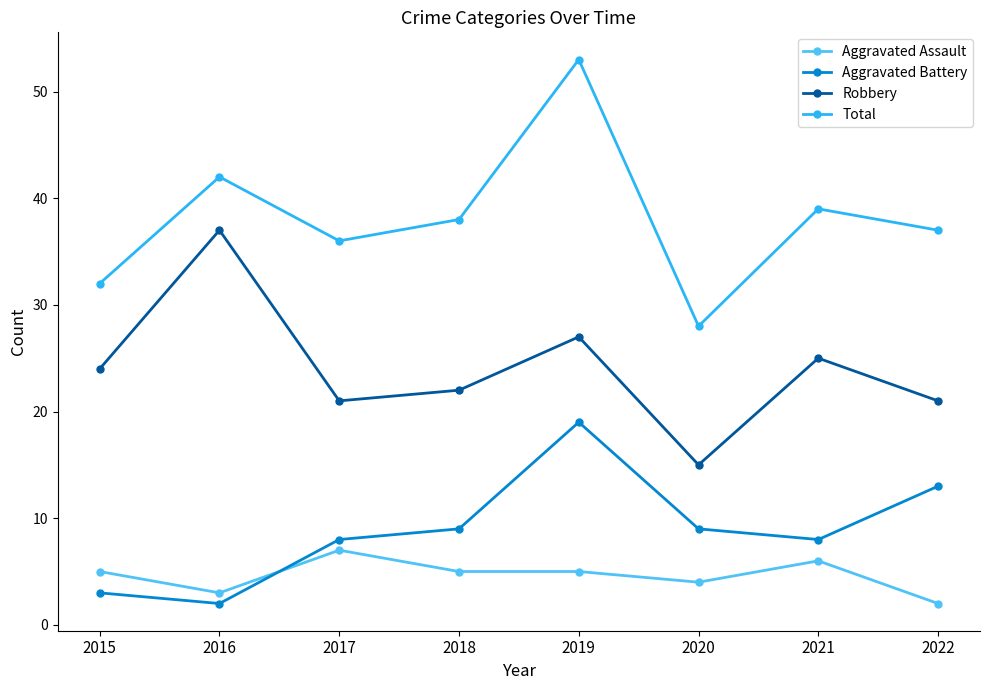

What is the difference between the highest and lowest values at 2019?

48